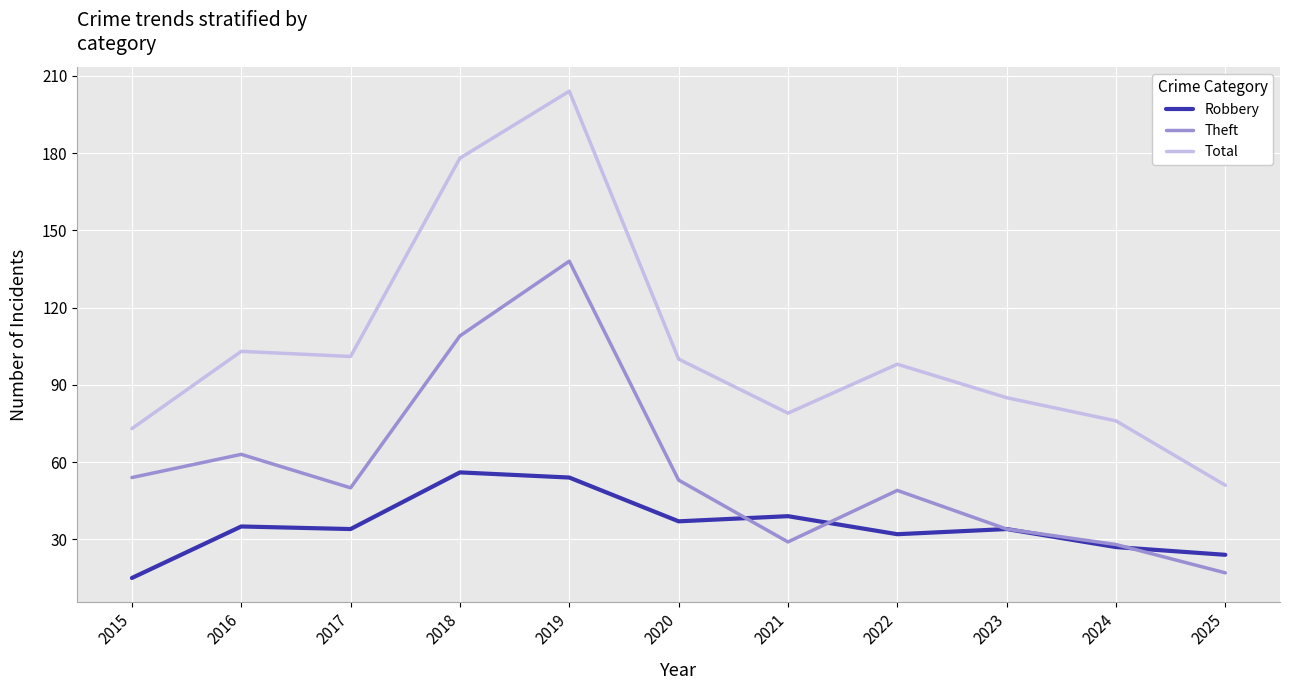

What is the greatest value displayed?

204